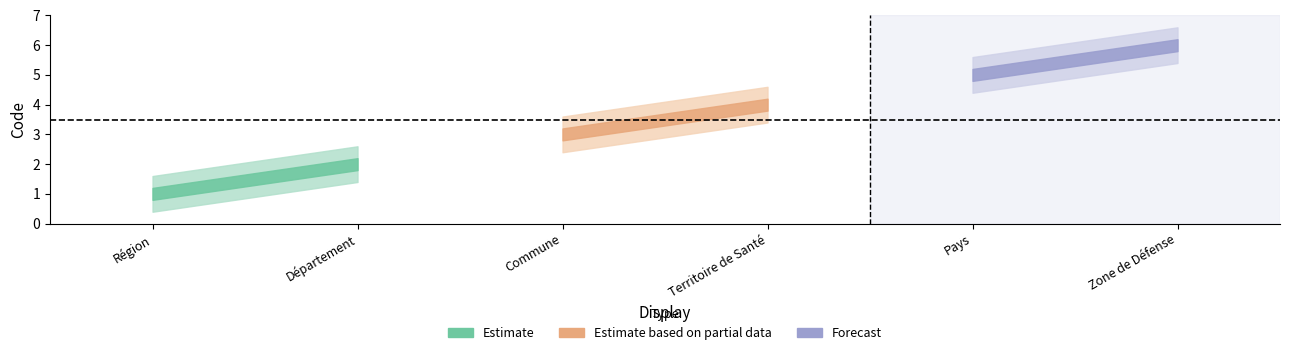

What is the difference between the maximum and minimum values?

5